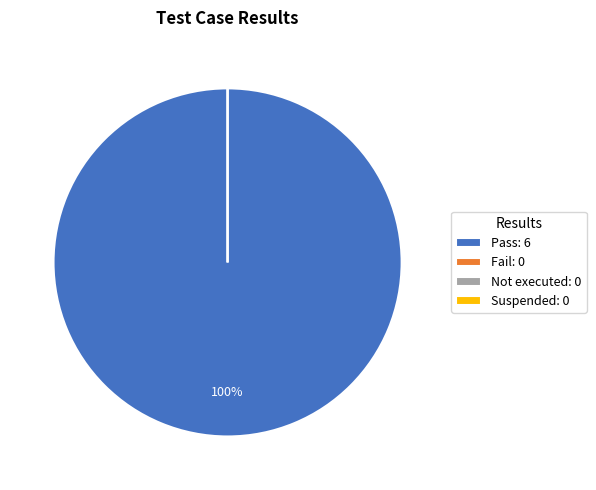

Does any single category account for the majority?

Yes